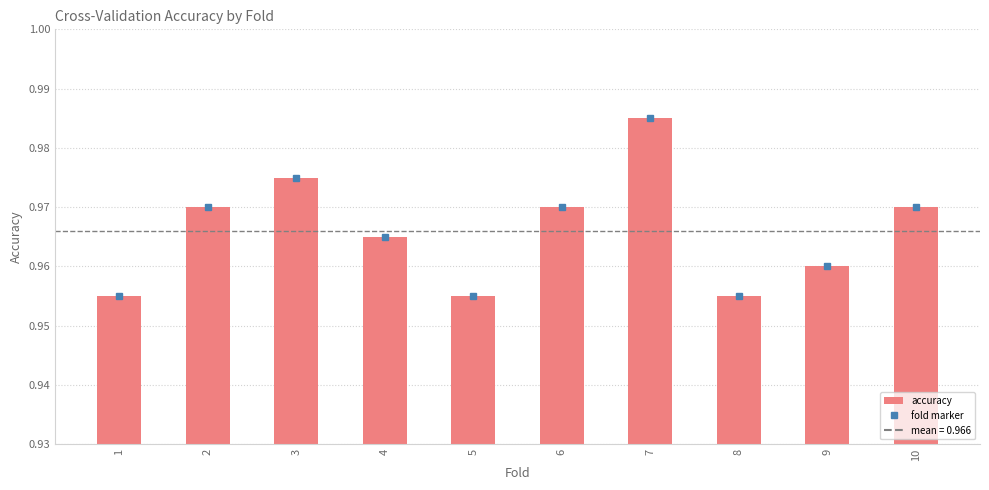

The chart shows a value of 0.3 at 4. True or false?

False